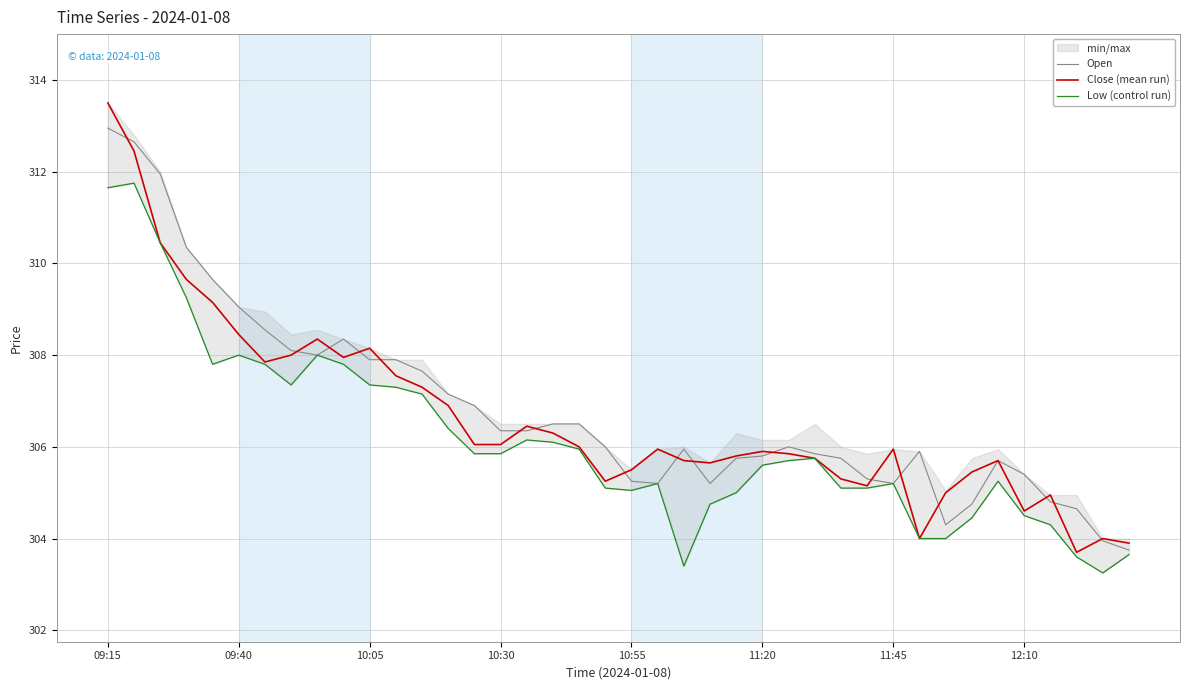

Does the chart display data point markers on the line(s)?

No